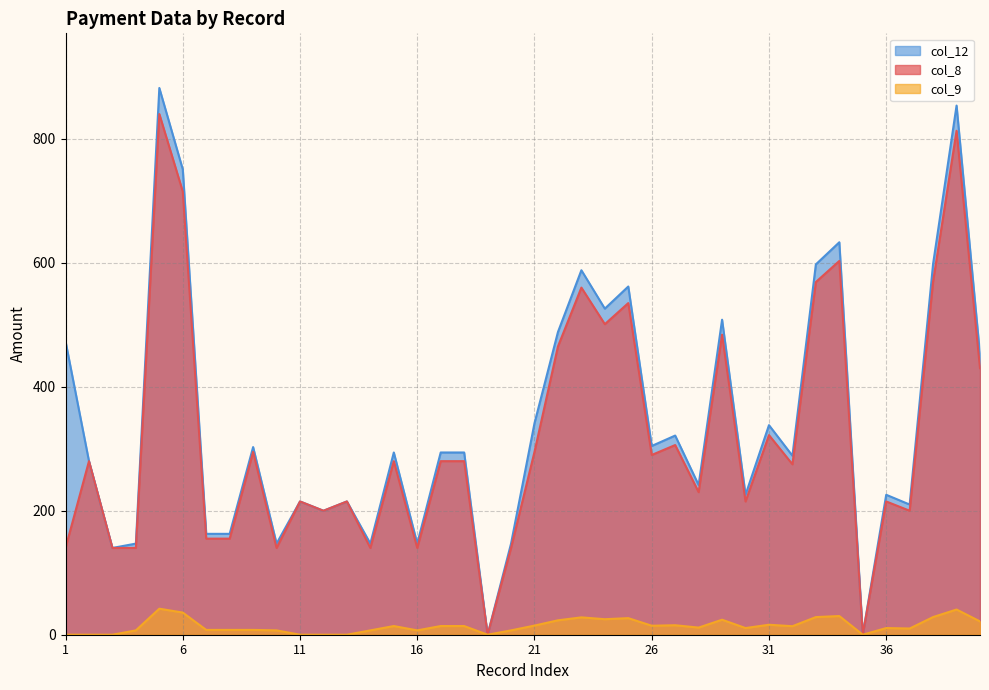

At which category does the chart reach its minimum across all series?

19